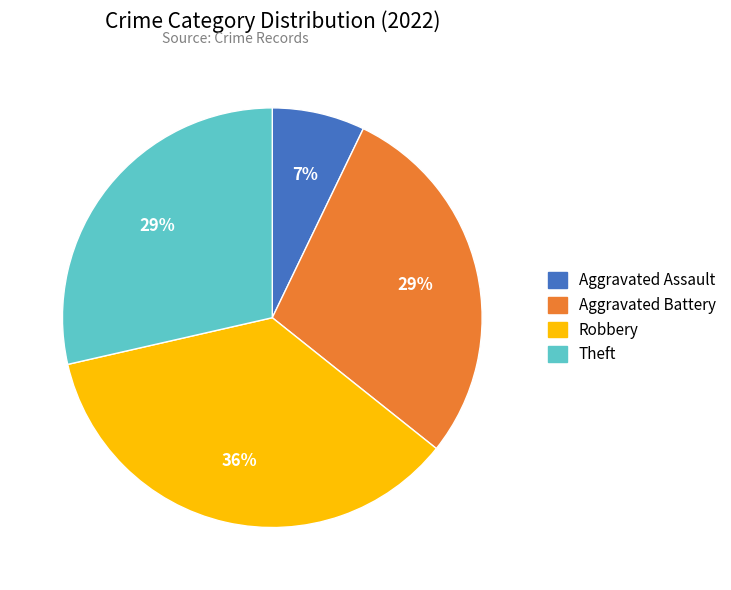

Is there any slice that represents more than half of the pie?

No